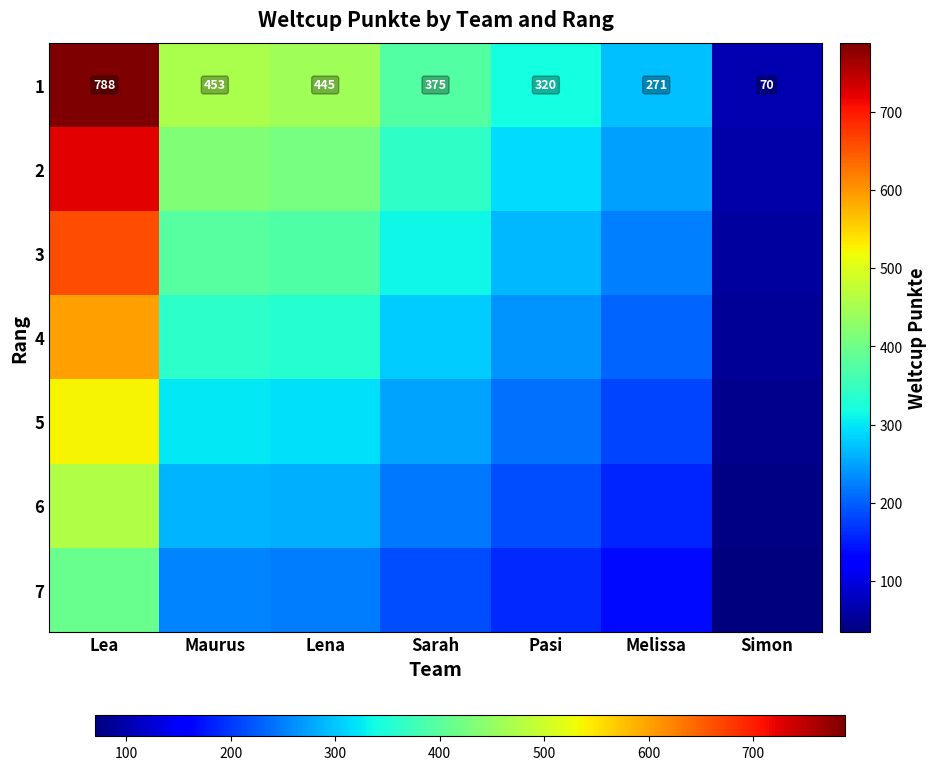

How many values in the 1 series are below 375?

3